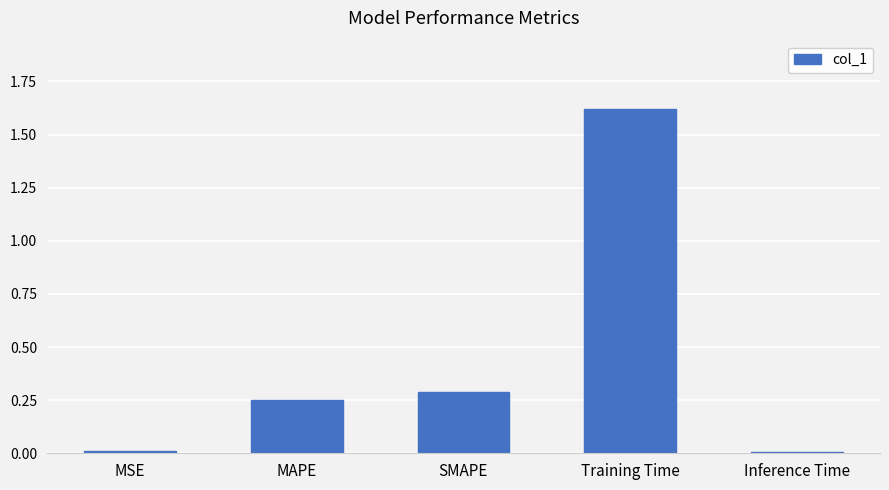

Which has a higher value, MAPE or Inference Time?

MAPE